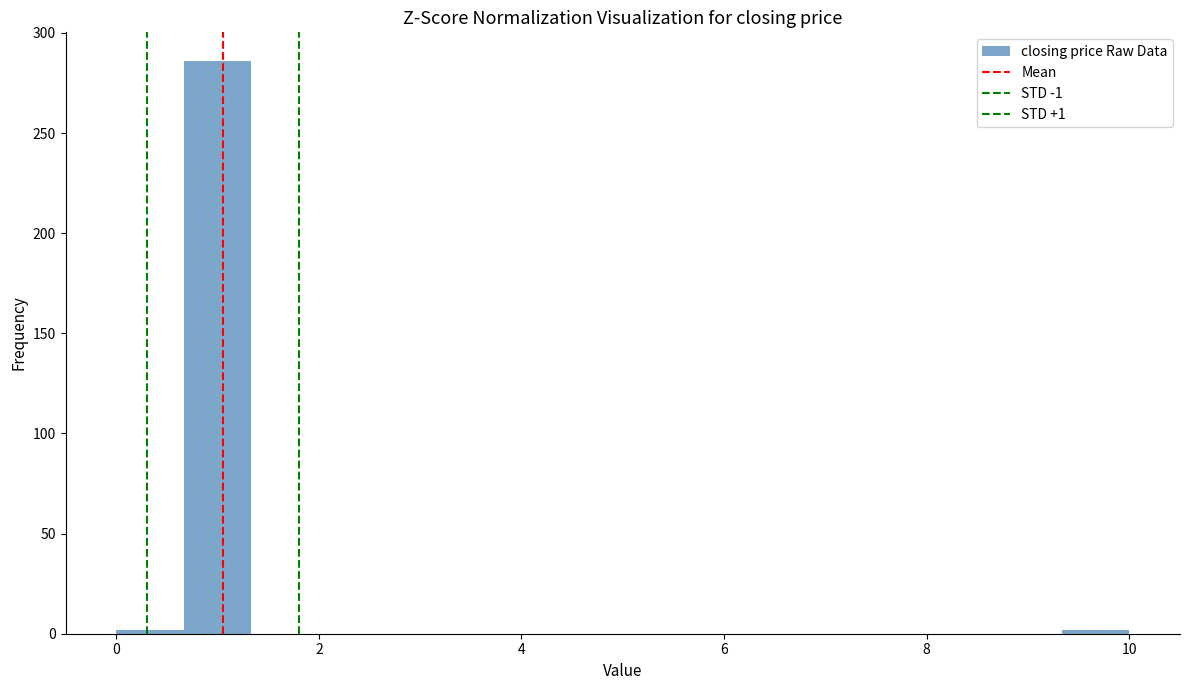

Around what value on the x-axis is the tallest bar? Give the approximate position of its centre, as read against the axis.

1.0